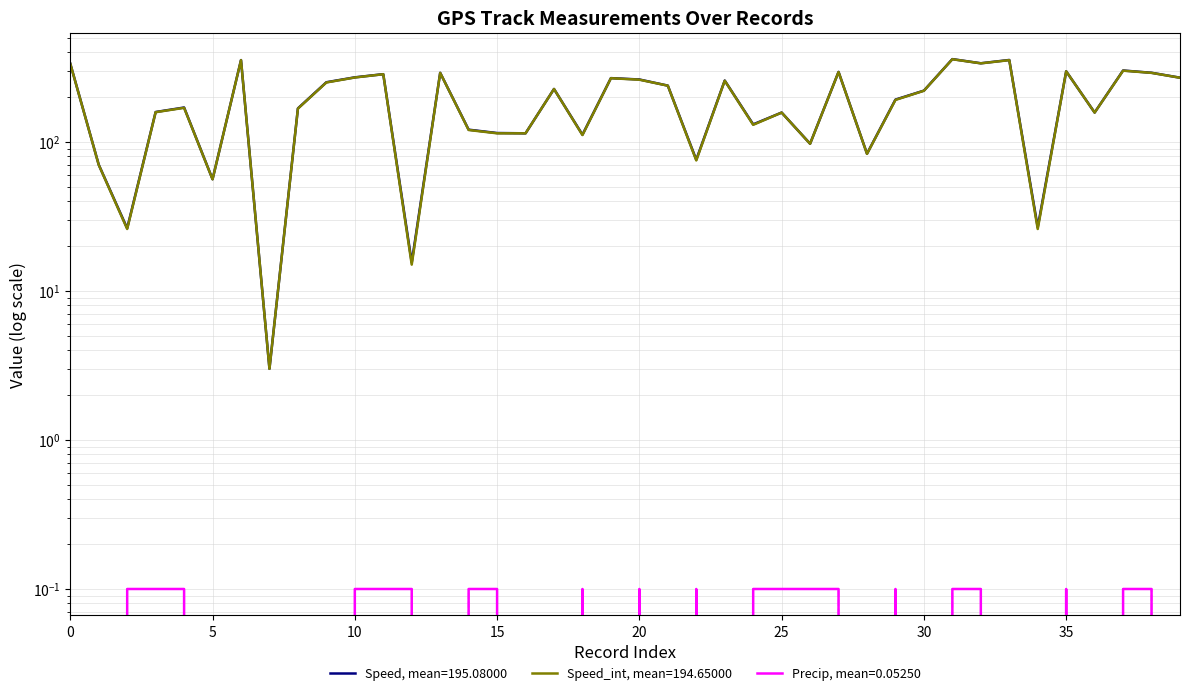

How many data points in Speed_int (col10) are less than 220?

20